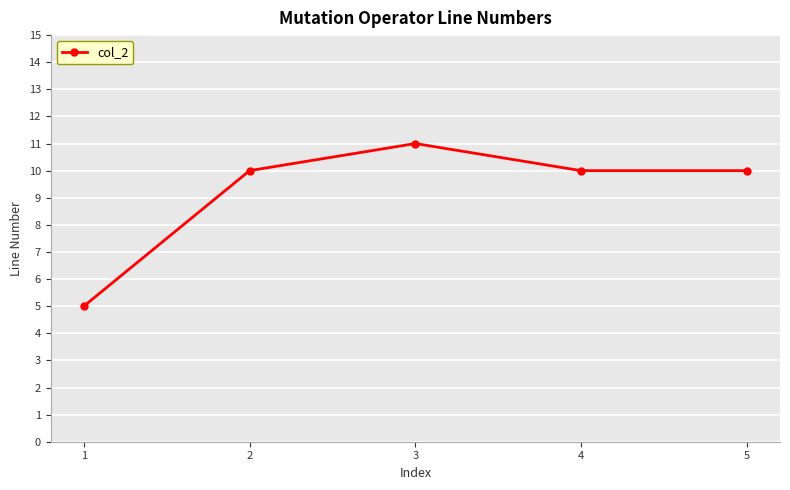

True or false: the data has more than 0 interior local peaks.

True